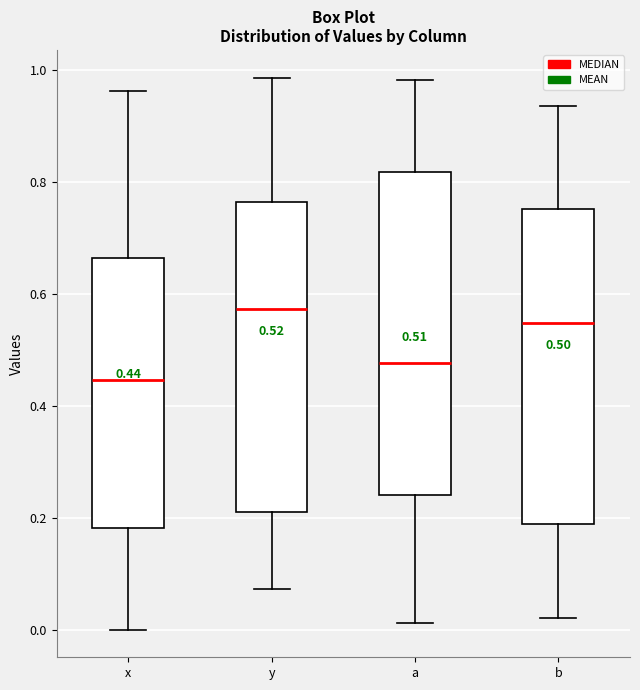

Which box has the highest median line?

y